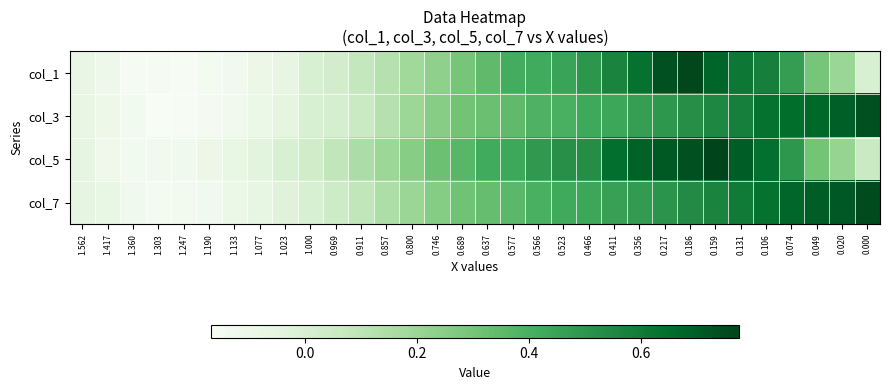

Reading right to left, transcribe all the data shown in this chart.

col_1: 0.000=0.0	0.020=0.2	0.049=0.3	0.074=0.5	0.106=0.6	0.131=0.6	0.159=0.7	0.186=0.8	0.217=0.7	0.356=0.6	0.411=0.6	0.466=0.5	0.523=0.4	0.566=0.4	0.577=0.4	0.637=0.3	0.689=0.3	0.746=0.2	0.800=0.2	0.857=0.1	0.911=0.1	0.969=0.0	1.000=0.0	1.023=-0.1	1.077=-0.1	1.133=-0.1	1.190=-0.1	1.247=-0.2	1.303=-0.2	1.360=-0.2	1.417=-0.1	1.562=-0.1
col_3: 0.000=0.7	0.020=0.7	0.049=0.7	0.074=0.7	0.106=0.6	0.131=0.6	0.159=0.6	0.186=0.5	0.217=0.5	0.356=0.5	0.411=0.4	0.466=0.4	0.523=0.4	0.566=0.4	0.577=0.3	0.637=0.3	0.689=0.3	0.746=0.2	0.800=0.2	0.857=0.1	0.911=0.1	0.969=0.0	1.000=0.0	1.023=-0.1	1.077=-0.1	1.133=-0.1	1.190=-0.1	1.247=-0.2	1.303=-0.2	1.360=-0.1	1.417=-0.1	1.562=-0.1
col_5: 0.000=0.1	0.020=0.2	0.049=0.3	0.074=0.5	0.106=0.6	0.131=0.7	0.159=0.8	0.186=0.7	0.217=0.7	0.356=0.7	0.411=0.6	0.466=0.5	0.523=0.5	0.566=0.5	0.577=0.4	0.637=0.4	0.689=0.4	0.746=0.3	0.800=0.2	0.857=0.2	0.911=0.1	0.969=0.1	1.000=0.0	1.023=0.0	1.077=-0.0	1.133=-0.1	1.190=-0.1	1.247=-0.1	1.303=-0.1	1.360=-0.1	1.417=-0.1	1.562=-0.1
col_7: 0.000=0.7	0.020=0.7	0.049=0.7	0.074=0.7	0.106=0.6	0.131=0.6	0.159=0.6	0.186=0.5	0.217=0.5	0.356=0.5	0.411=0.5	0.466=0.4	0.523=0.4	0.566=0.4	0.577=0.4	0.637=0.3	0.689=0.3	0.746=0.3	0.800=0.2	0.857=0.1	0.911=0.1	0.969=0.0	1.000=0.0	1.023=-0.0	1.077=-0.1	1.133=-0.1	1.190=-0.1	1.247=-0.1	1.303=-0.1	1.360=-0.1	1.417=-0.1	1.562=-0.1